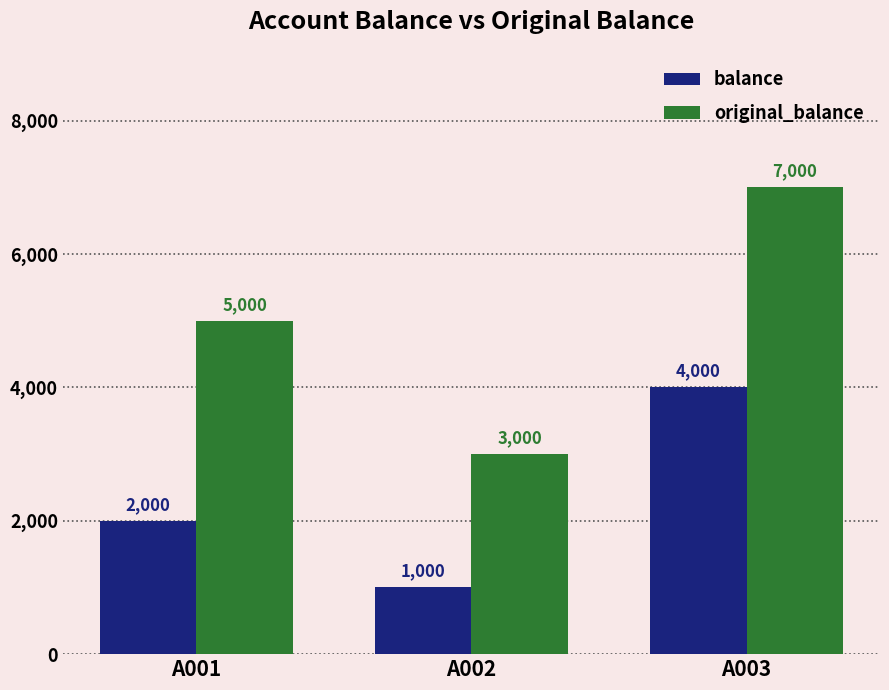

How many groups of bars are there?

3